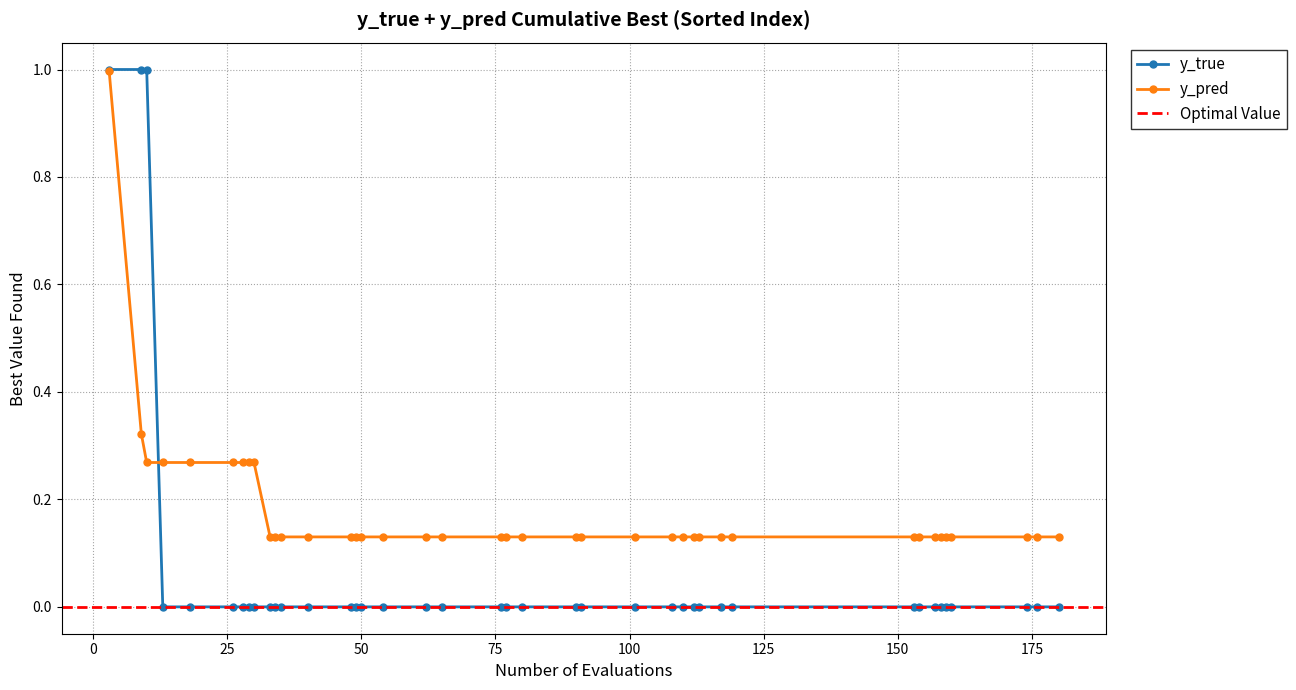

What is the value of the y_true point at the 14th from the left?

0.0